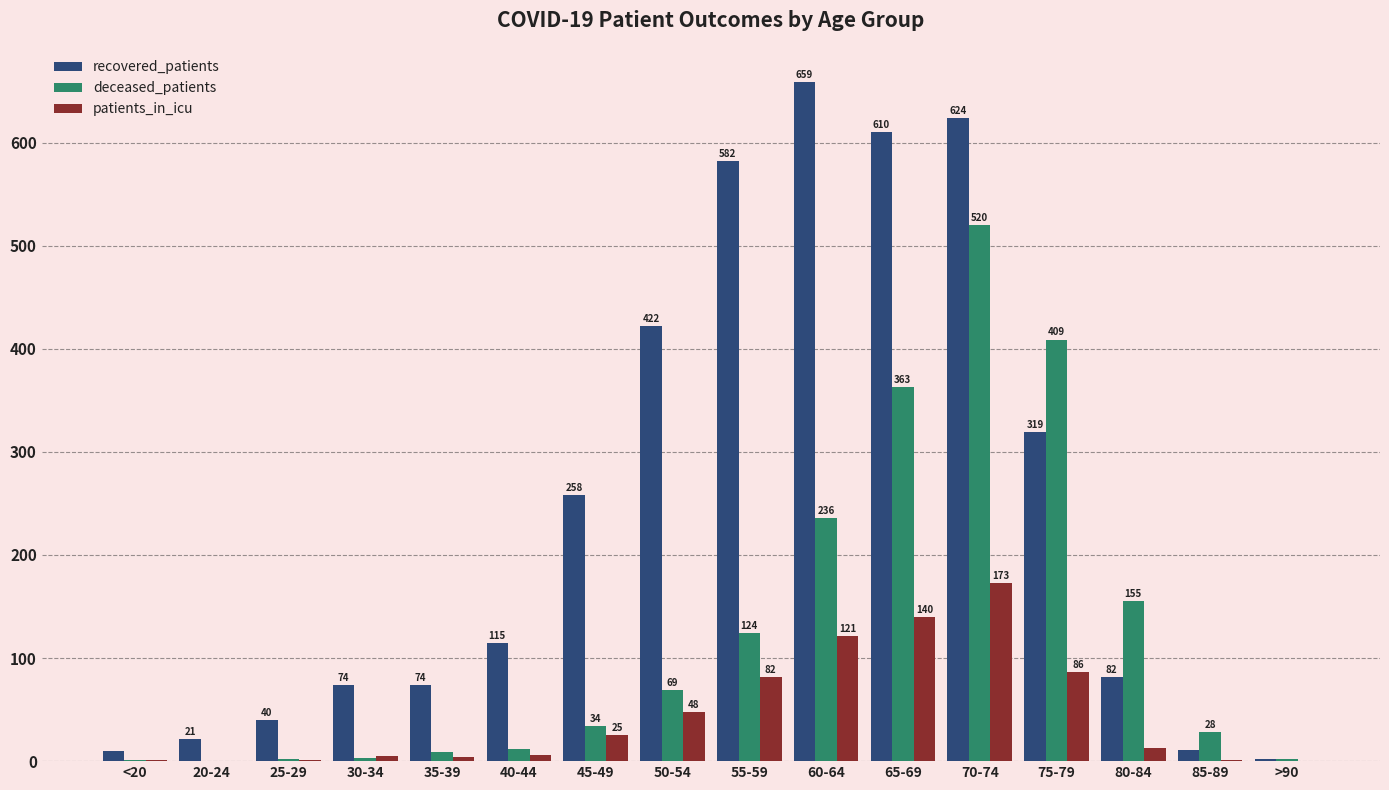

Which series changed the most between <20 and 45-49?

recovered_patients